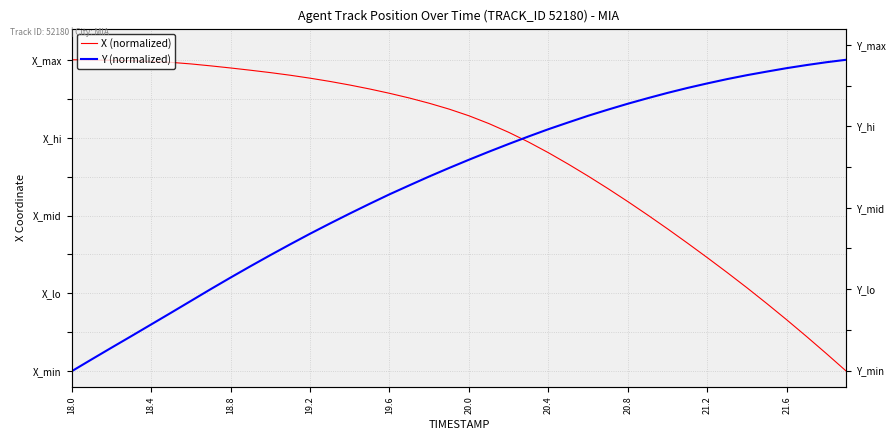

How many values in the X (normalized) series exceed 0?

39